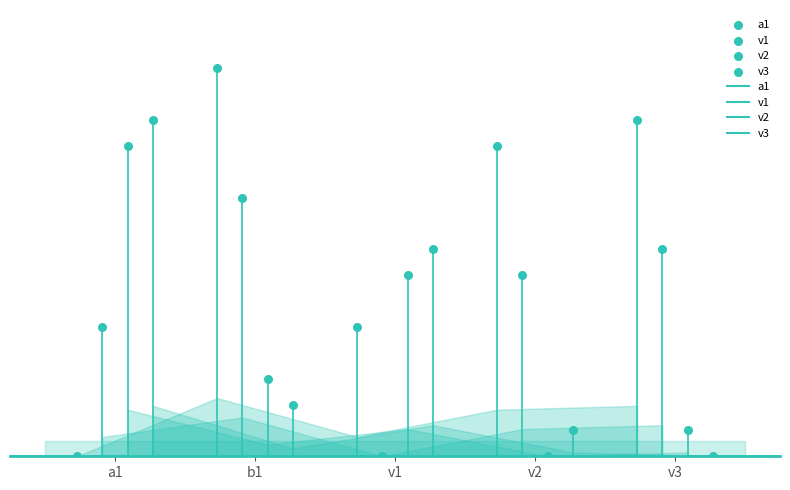

Is the value of v3 at b1 greater than the value of v1 at b1?

No